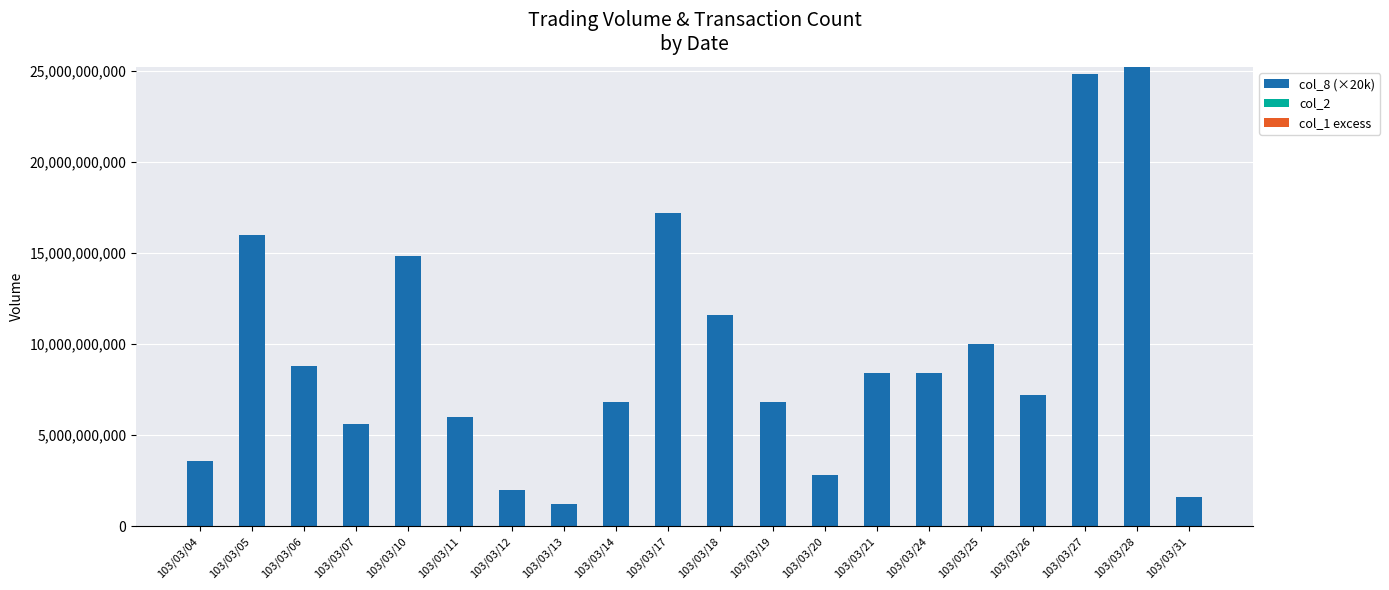

Does the chart contain stacked bars?

No